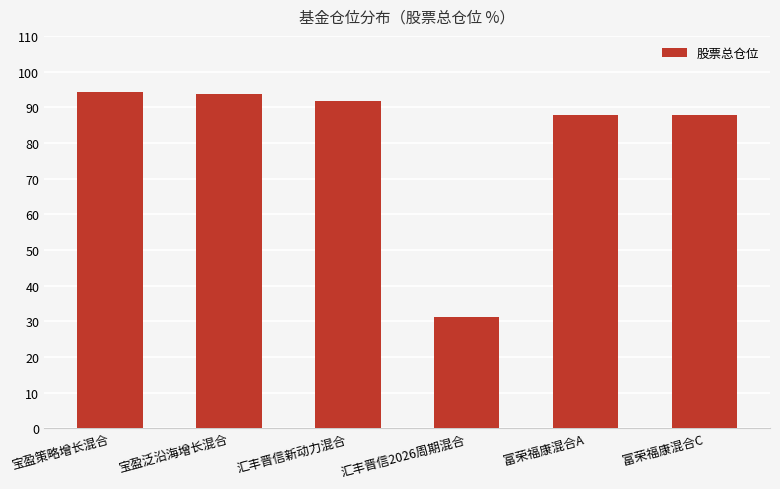

Which category has the lowest value across all series?

汇丰晋信2026周期混合